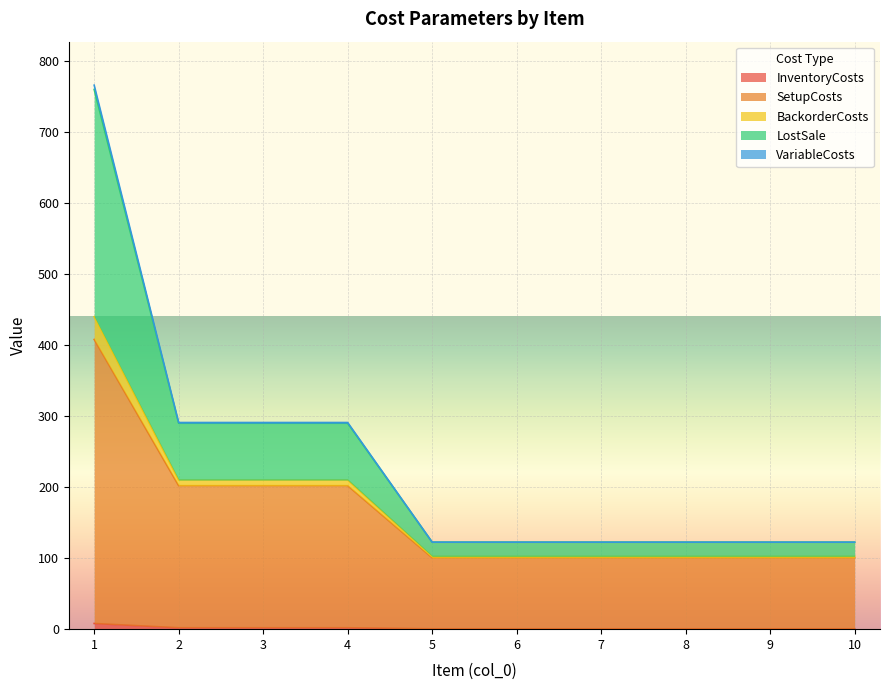

Does the chart display data point markers on the line(s)?

No